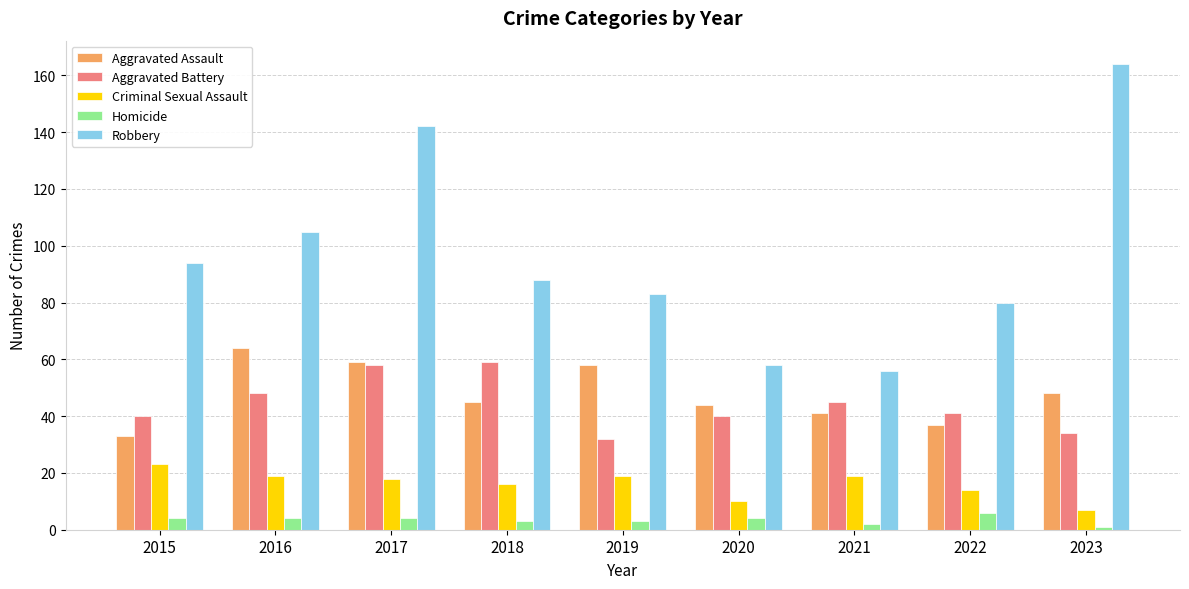

Which series has the widest spread of values?

Robbery